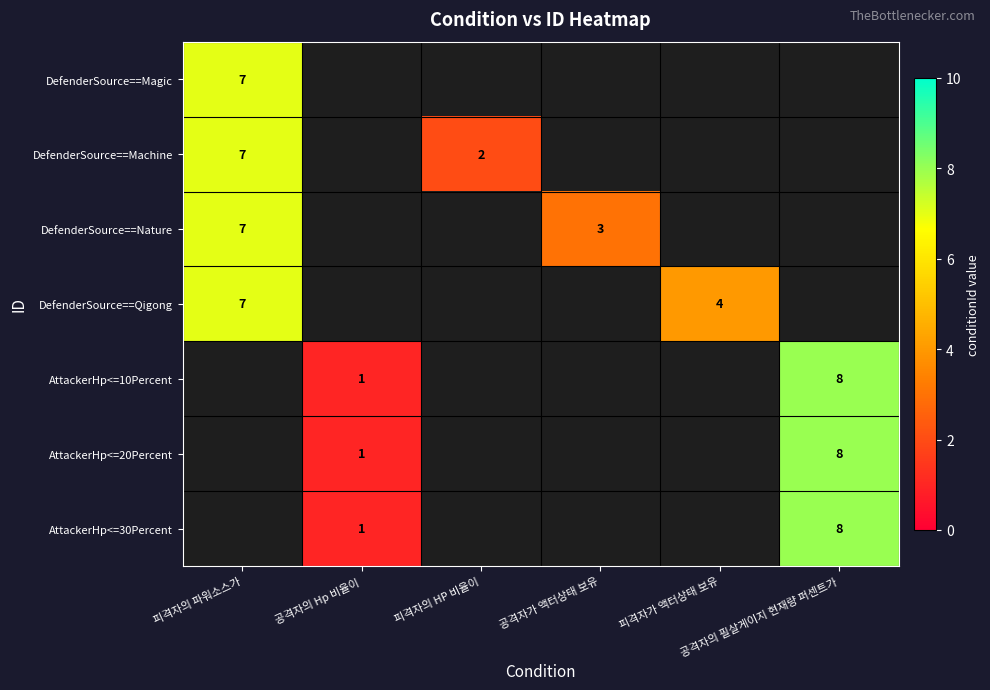

How many distinct data groups are displayed?

7